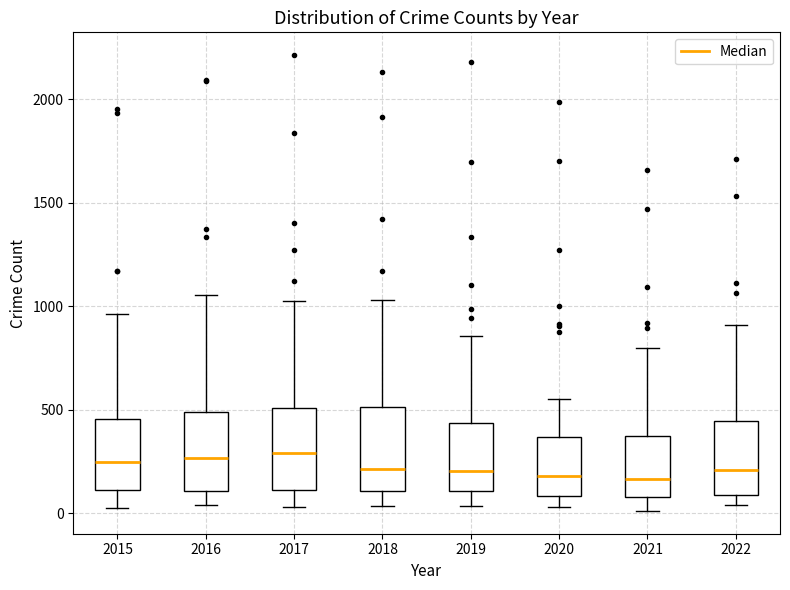

Reading left to right, read every box against the y-axis: the position of its median line, the range the box covers, and the ends of its whiskers. The values are not printed on the chart, so give them approximately, as read against the axis.

2015: median 250, box 100 to 450, whiskers 50 to 950
2016: median 250, box 100 to 500, whiskers 50 to 1050
2017: median 300, box 100 to 500, whiskers 50 to 1050
2018: median 200, box 100 to 500, whiskers 50 to 1050
2019: median 200, box 100 to 450, whiskers 50 to 850
2020: median 200, box 100 to 350, whiskers 50 to 550
2021: median 150, box 100 to 350, whiskers 0 to 800
2022: median 200, box 100 to 450, whiskers 50 to 900